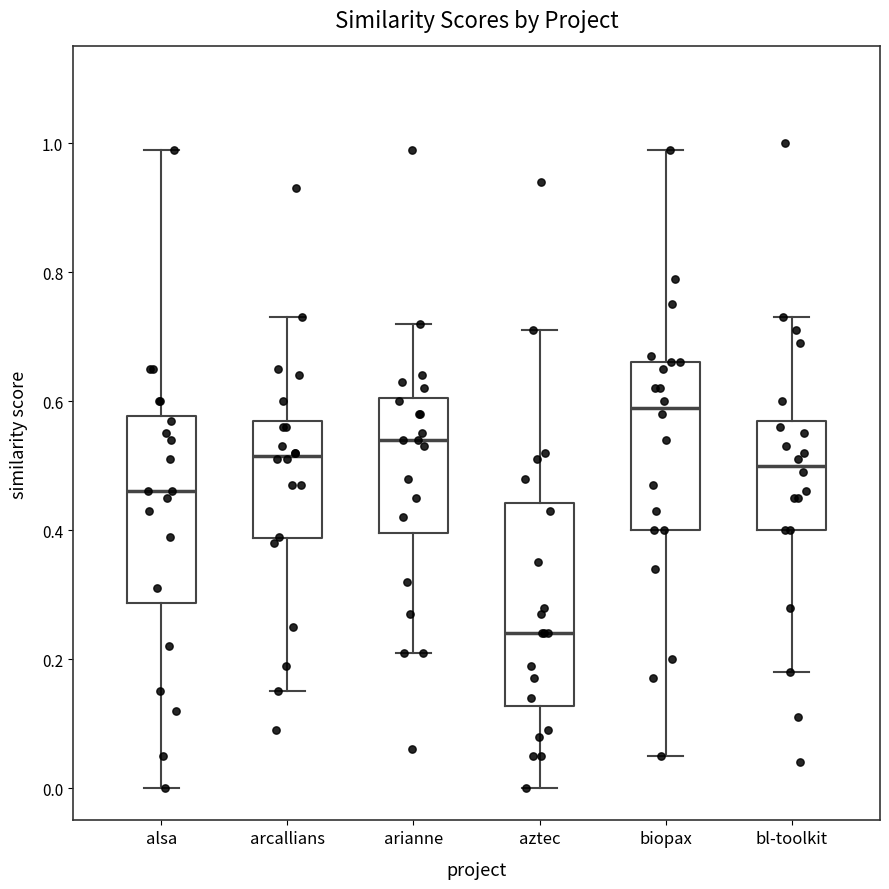

Which box has the lowest median line?

aztec